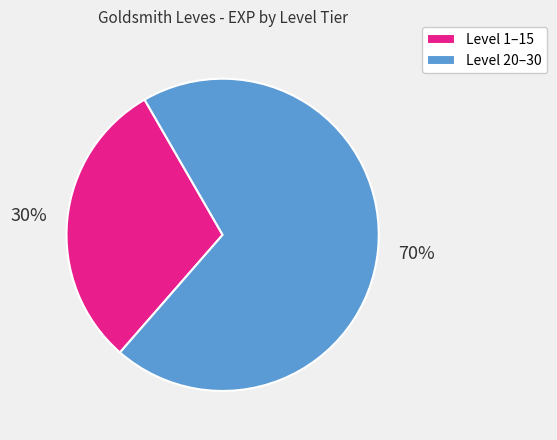

Is there any slice that represents more than half of the pie?

Yes